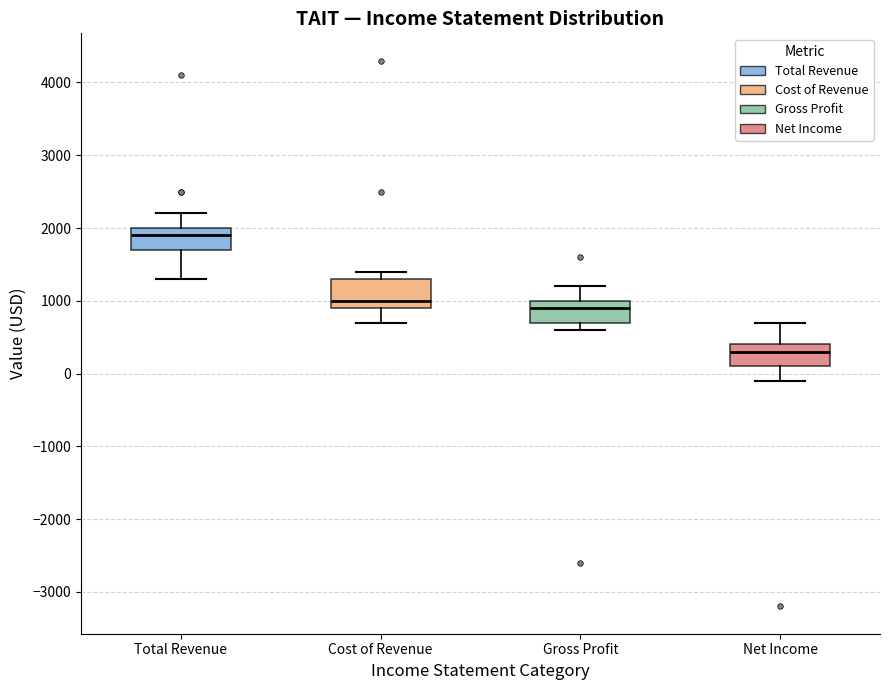

Where is the lower edge of the box for Cost of Revenue on the y-axis? The values are not printed on the chart, so give them approximately, as read against the axis.

900